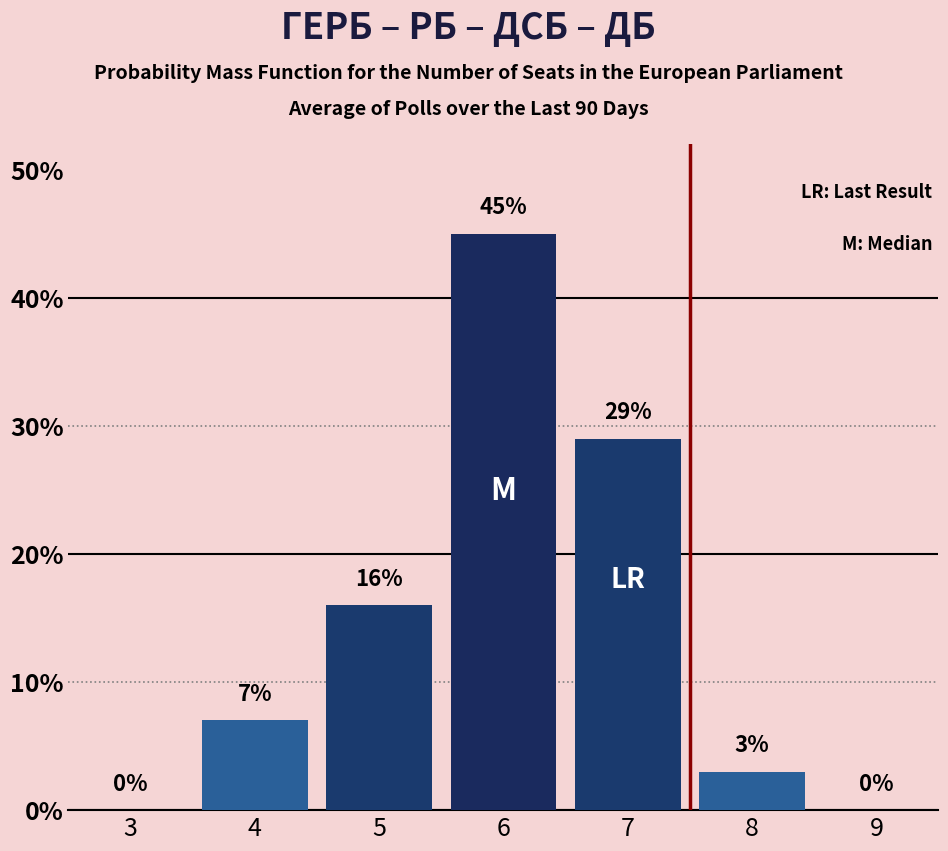

Reading right to left, list all the values displayed in this chart.

9=0	8=3	7=29	6=45	5=16	4=7	3=0